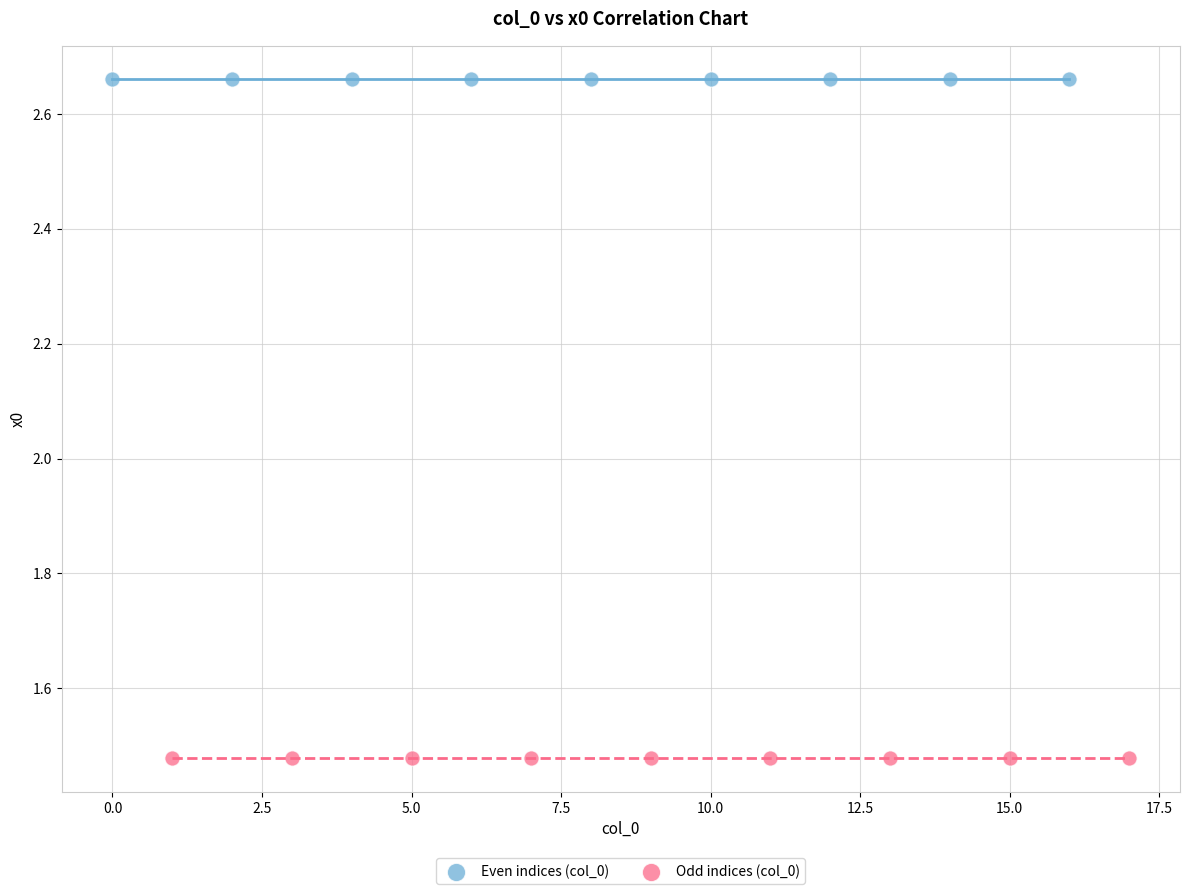

What are all the series names shown in the legend?

Even indices (col_0), Odd indices (col_0)